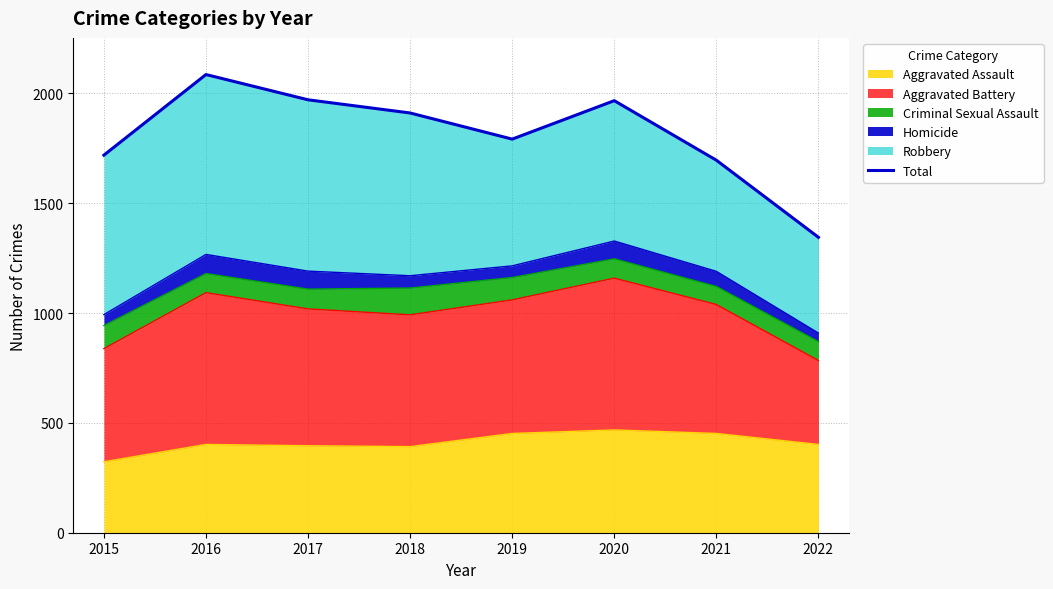

How many interior local valleys (lower than both neighbors) does the data have?

1